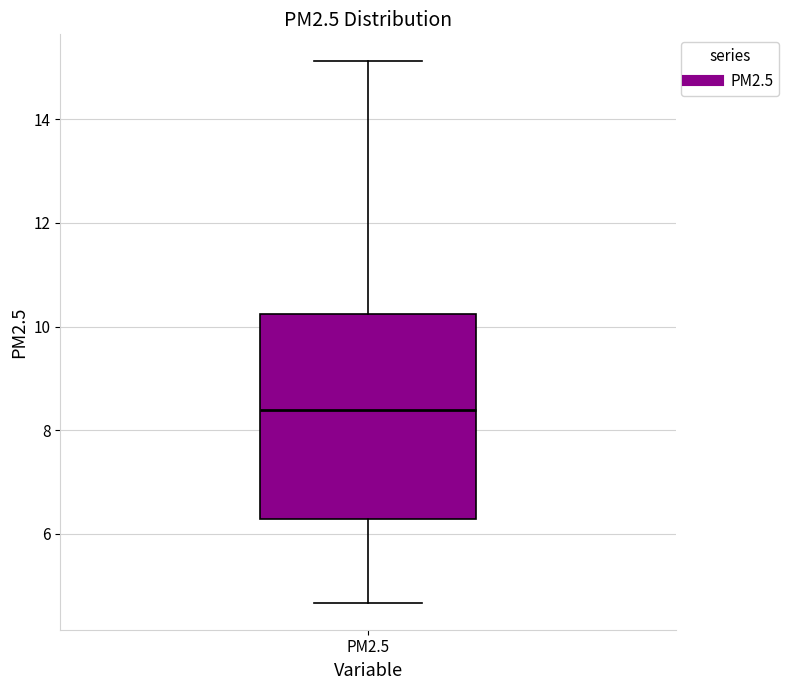

Read this box plot against the y-axis: the position of the median line, the range covered by the box, and the ends of both whiskers. The values are not printed on the chart, so give them approximately, as read against the axis.

median 8.4, box 6.2 to 10.2, whiskers 4.6 to 15.2